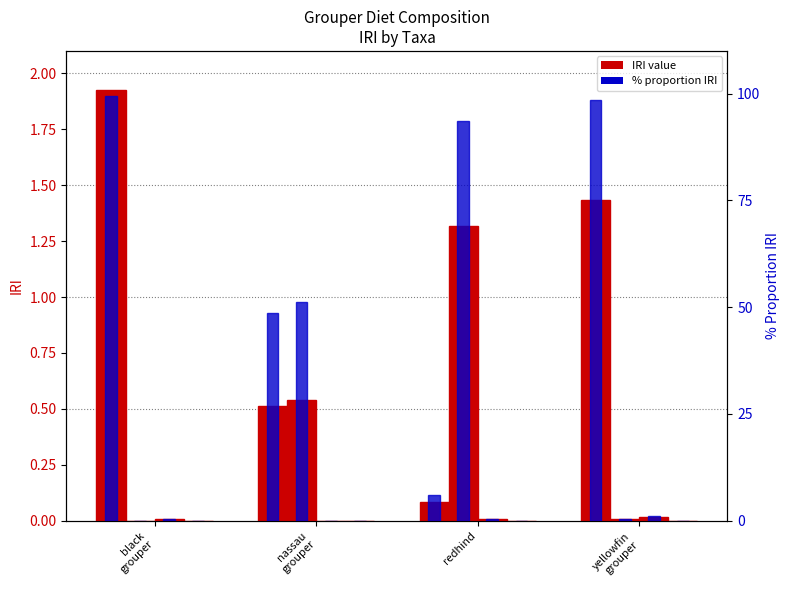

The value of teleosts (prop.iri) at yellowfin
grouper is 98.4. True or false?

True